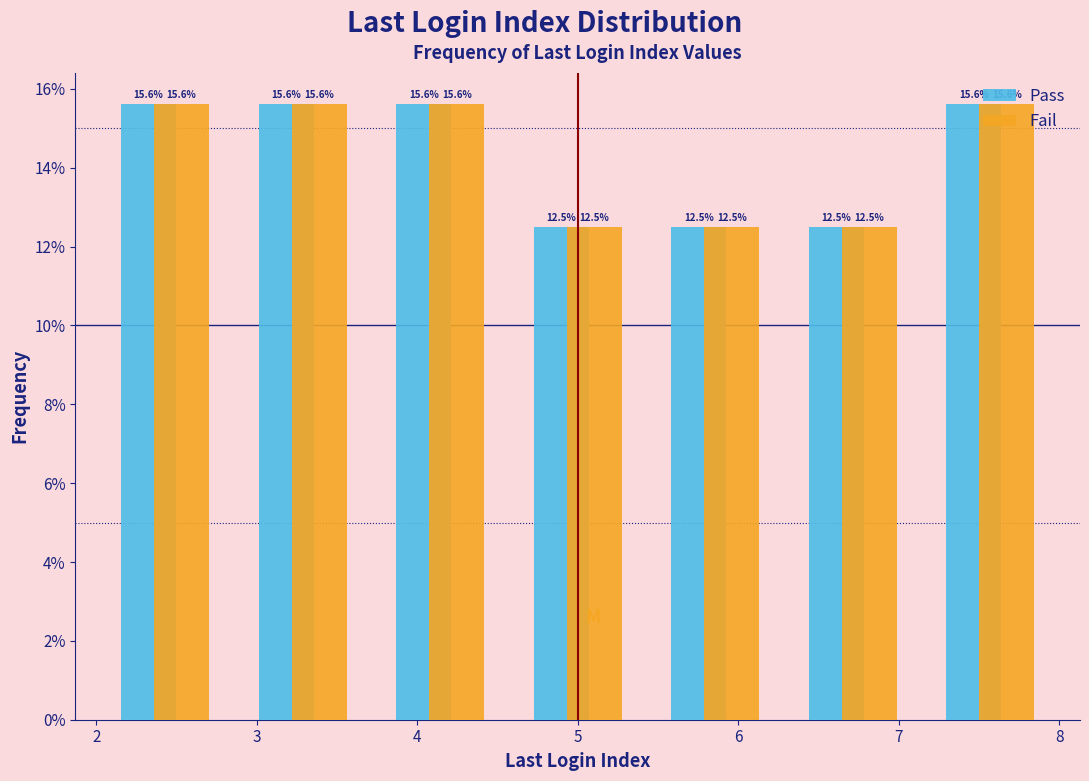

Reading left to right, list every range on the x-axis with the height of the bar of each series over it. The bar edges are not printed on the chart, so give them approximately, as read against the axis.

2.0 to 2.9: Pass=15.6	Fail=15.6
2.9 to 3.7: Pass=15.6	Fail=15.6
3.7 to 4.6: Pass=15.6	Fail=15.6
4.6 to 5.4: Pass=12.5	Fail=12.5
5.4 to 6.3: Pass=12.5	Fail=12.5
6.3 to 7.1: Pass=12.5	Fail=12.5
7.1 to 8.0: Pass=15.6	Fail=15.6